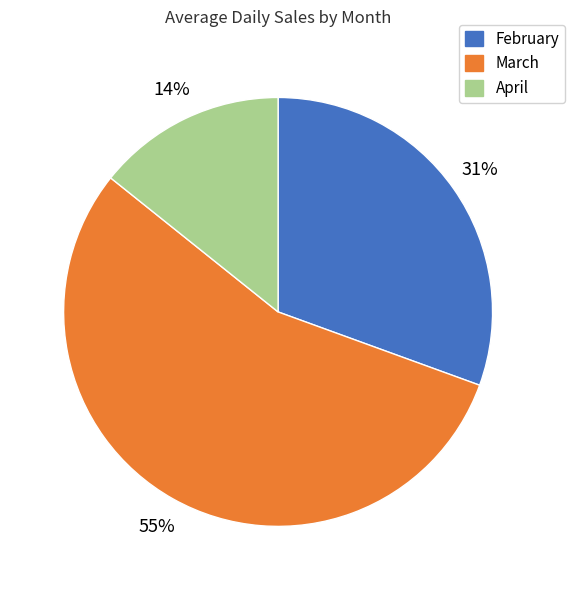

What is the smallest slice in the pie chart?

April